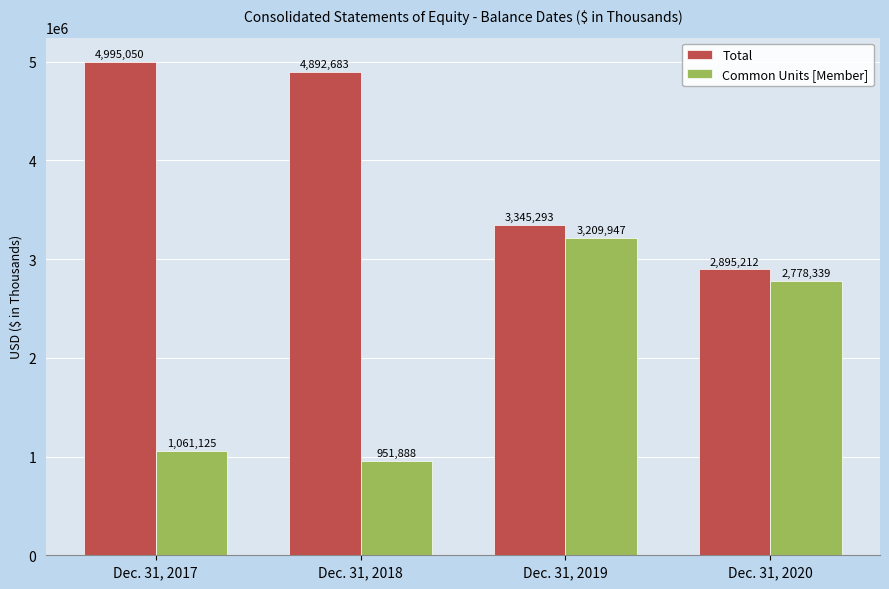

What is the value of the Common Units [Member] bar at the 1st from the left?

1061125